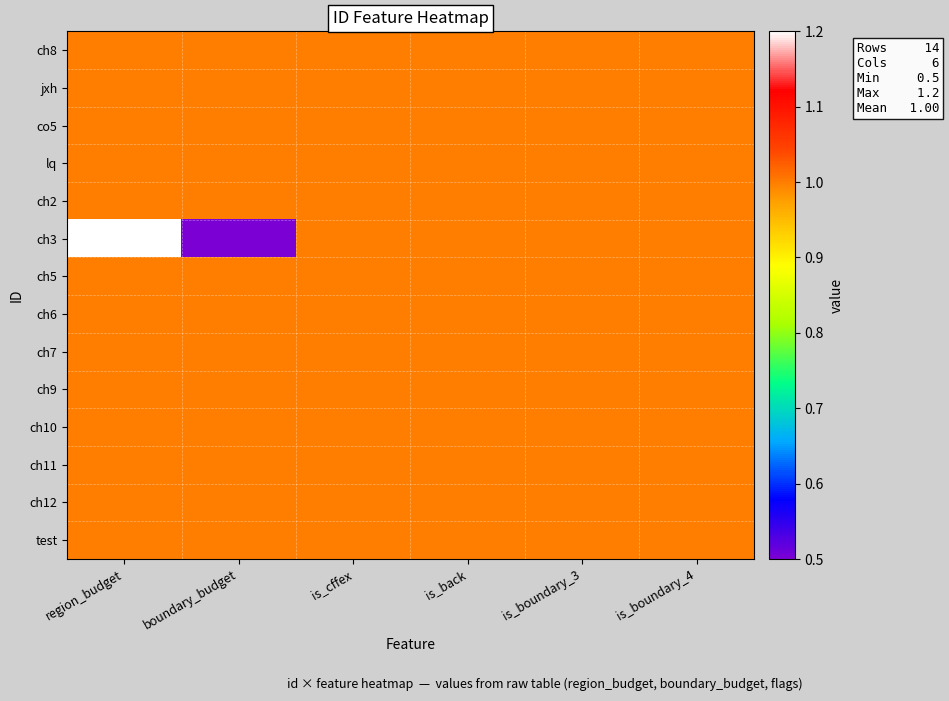

Reading left to right, extract all data points from this chart.

ch8: region_budget=1.0	boundary_budget=1.0	is_cffex=1.0	is_back=1.0	is_boundary_3=1.0	is_boundary_4=1.0
jxh: region_budget=1.0	boundary_budget=1.0	is_cffex=1.0	is_back=1.0	is_boundary_3=1.0	is_boundary_4=1.0
co5: region_budget=1.0	boundary_budget=1.0	is_cffex=1.0	is_back=1.0	is_boundary_3=1.0	is_boundary_4=1.0
lq: region_budget=1.0	boundary_budget=1.0	is_cffex=1.0	is_back=1.0	is_boundary_3=1.0	is_boundary_4=1.0
ch2: region_budget=1.0	boundary_budget=1.0	is_cffex=1.0	is_back=1.0	is_boundary_3=1.0	is_boundary_4=1.0
ch3: region_budget=1.2	boundary_budget=0.5	is_cffex=1.0	is_back=1.0	is_boundary_3=1.0	is_boundary_4=1.0
ch5: region_budget=1.0	boundary_budget=1.0	is_cffex=1.0	is_back=1.0	is_boundary_3=1.0	is_boundary_4=1.0
ch6: region_budget=1.0	boundary_budget=1.0	is_cffex=1.0	is_back=1.0	is_boundary_3=1.0	is_boundary_4=1.0
ch7: region_budget=1.0	boundary_budget=1.0	is_cffex=1.0	is_back=1.0	is_boundary_3=1.0	is_boundary_4=1.0
ch9: region_budget=1.0	boundary_budget=1.0	is_cffex=1.0	is_back=1.0	is_boundary_3=1.0	is_boundary_4=1.0
ch10: region_budget=1.0	boundary_budget=1.0	is_cffex=1.0	is_back=1.0	is_boundary_3=1.0	is_boundary_4=1.0
ch11: region_budget=1.0	boundary_budget=1.0	is_cffex=1.0	is_back=1.0	is_boundary_3=1.0	is_boundary_4=1.0
ch12: region_budget=1.0	boundary_budget=1.0	is_cffex=1.0	is_back=1.0	is_boundary_3=1.0	is_boundary_4=1.0
test: region_budget=1.0	boundary_budget=1.0	is_cffex=1.0	is_back=1.0	is_boundary_3=1.0	is_boundary_4=1.0